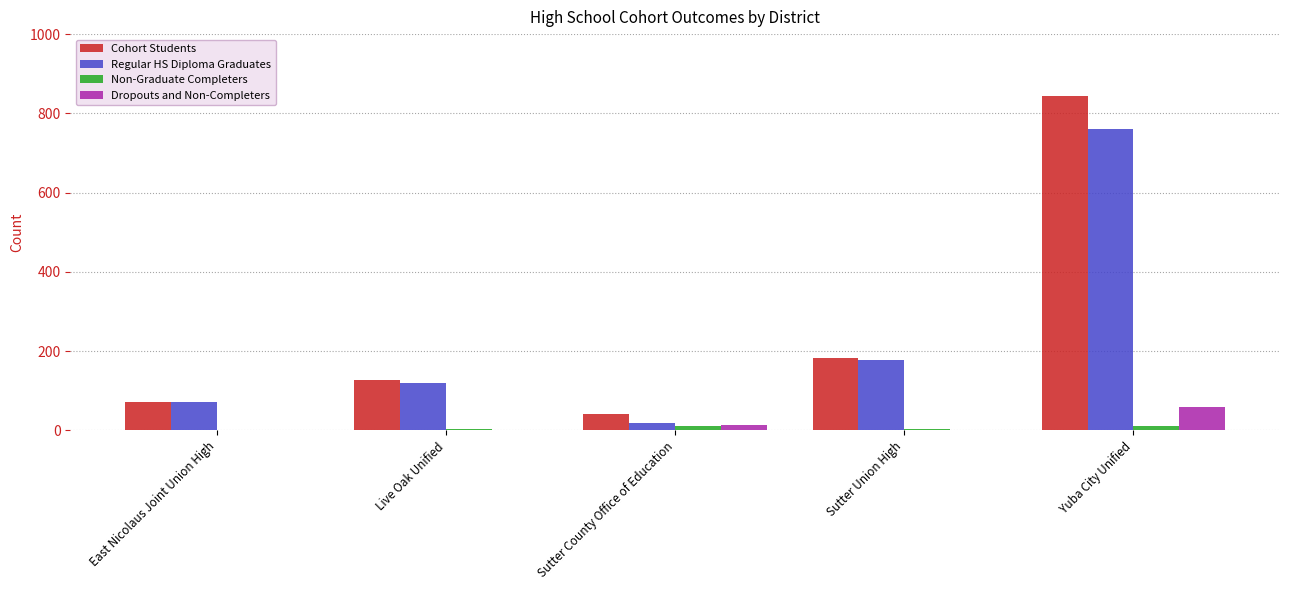

Which label corresponds to the largest value in the chart?

Yuba City Unified